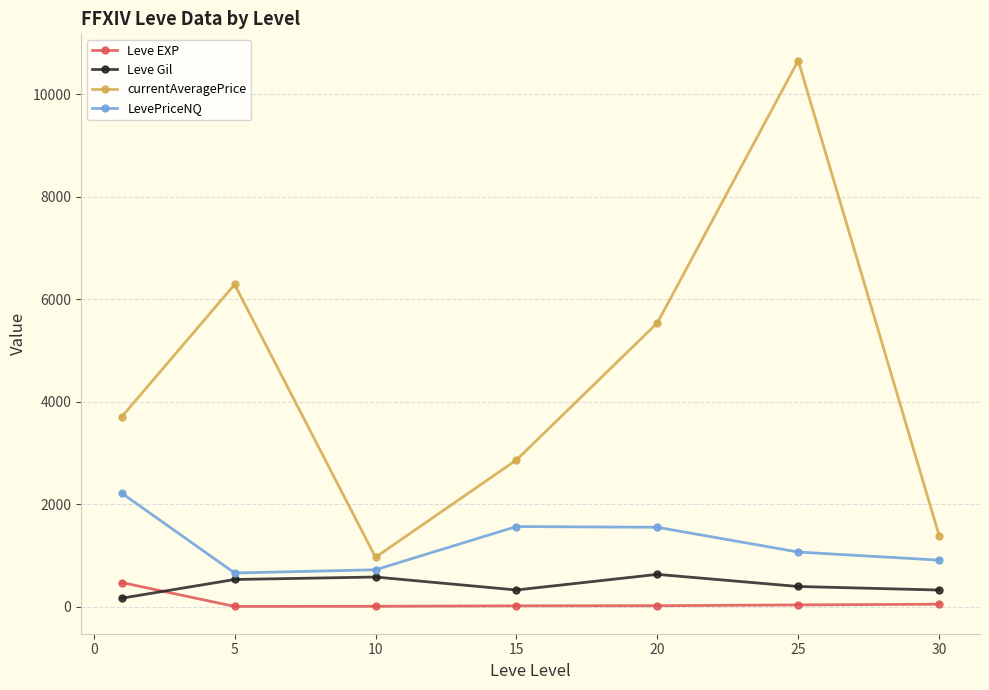

In LevePriceNQ, how many points are higher than both neighbors (excluding endpoints)?

1